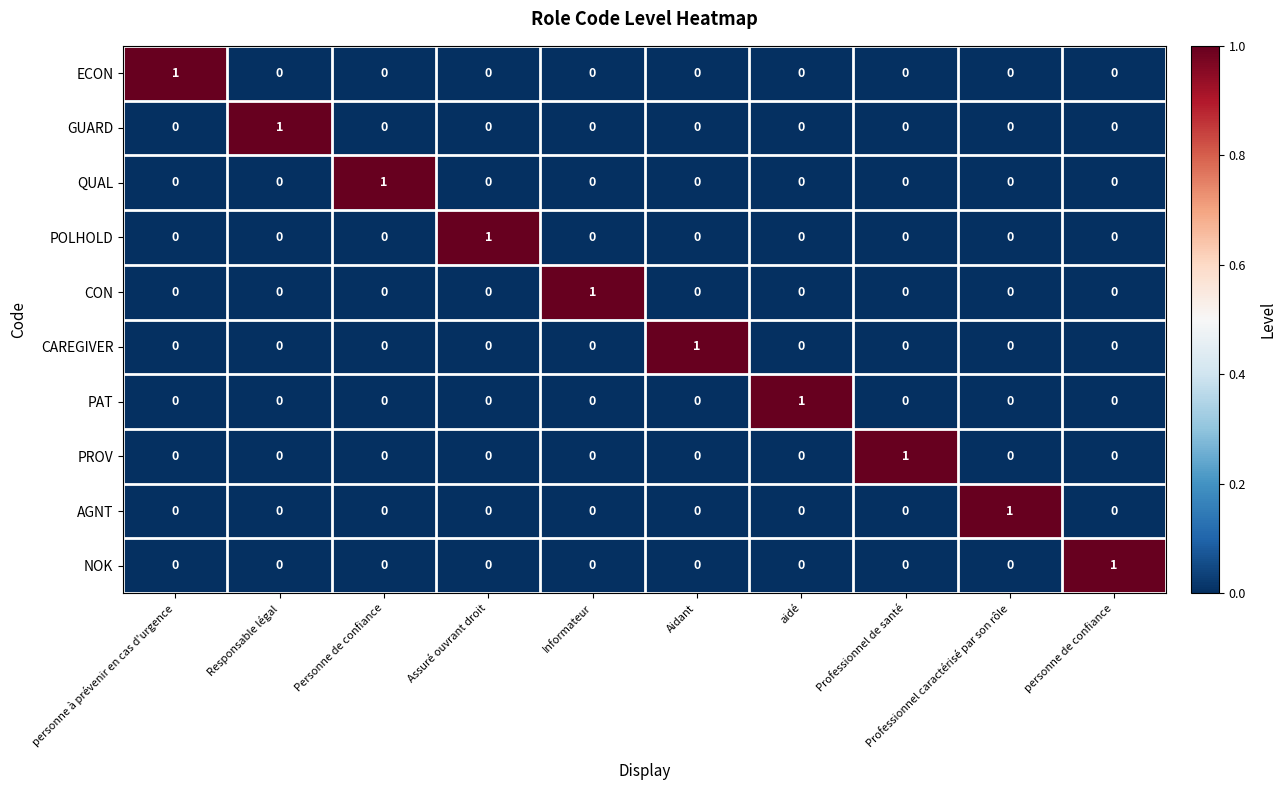

How many POLHOLD values are between 0 and 1?

10